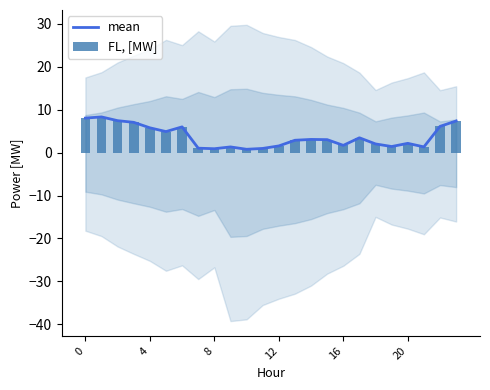

How many groups of bars are there?

24